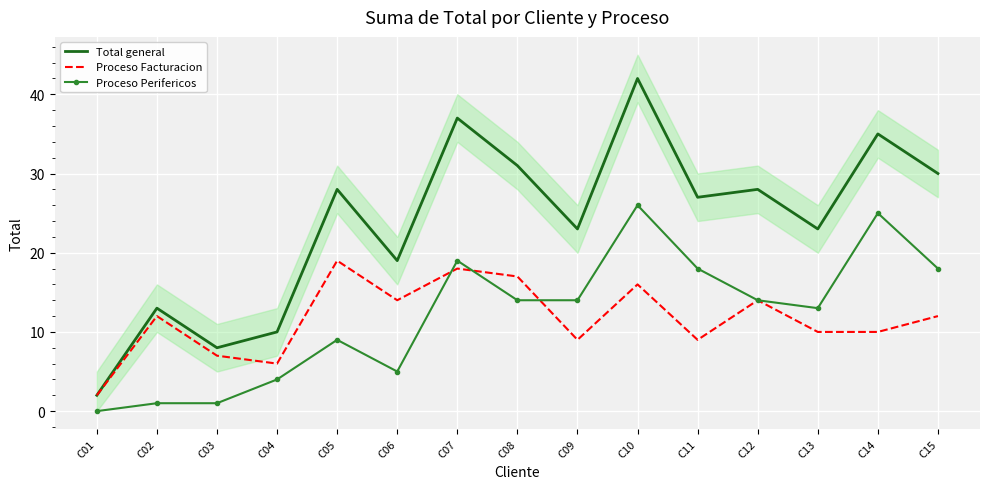

True or false: Total general has a value of 27 at C11.

True